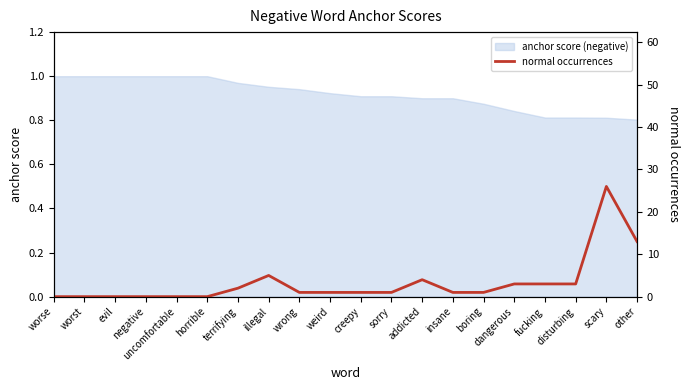

List the labels in order of value, smallest first.

worse, worst, evil, negative, uncomfortable, horrible, wrong, weird, creepy, sorry, insane, boring, terrifying, dangerous, fucking, disturbing, addicted, illegal, other, scary